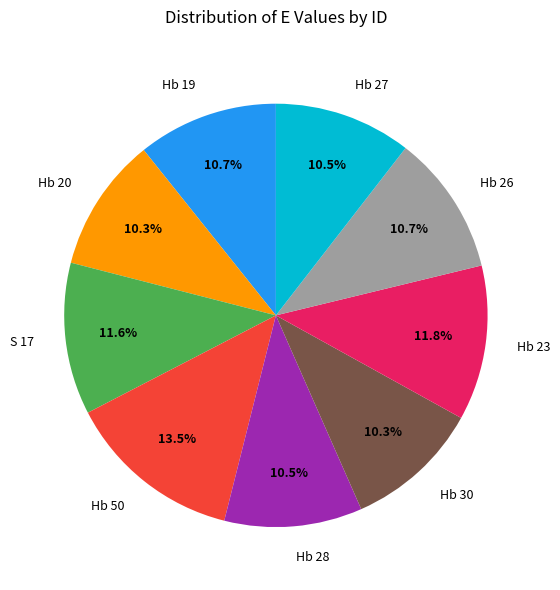

Is there a majority slice in this chart?

No